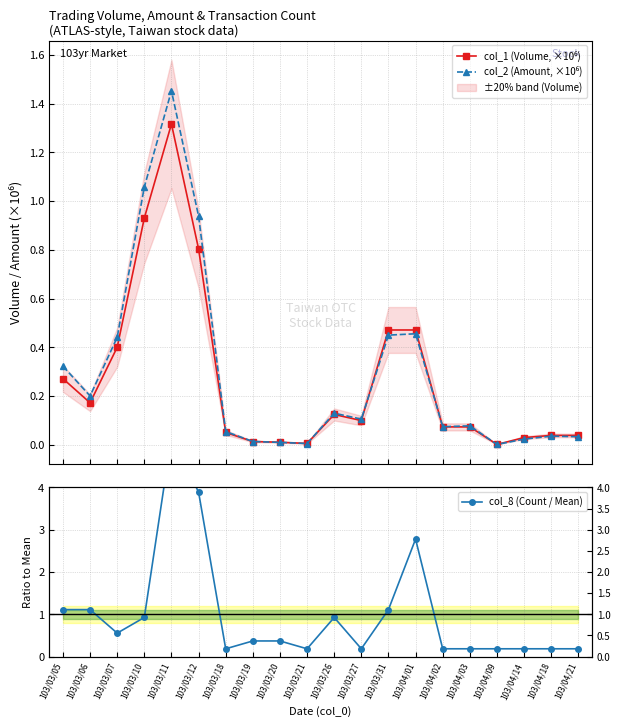

What is the average value of the col_8 (Count / Mean) series?

1.0